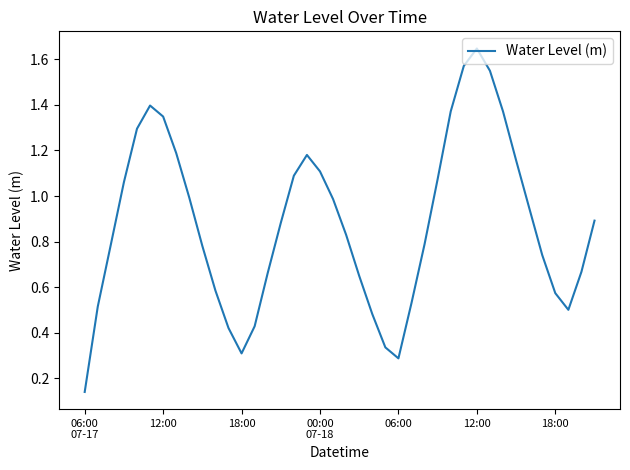

Which label corresponds to the smallest value in the chart?

06:00
07-17